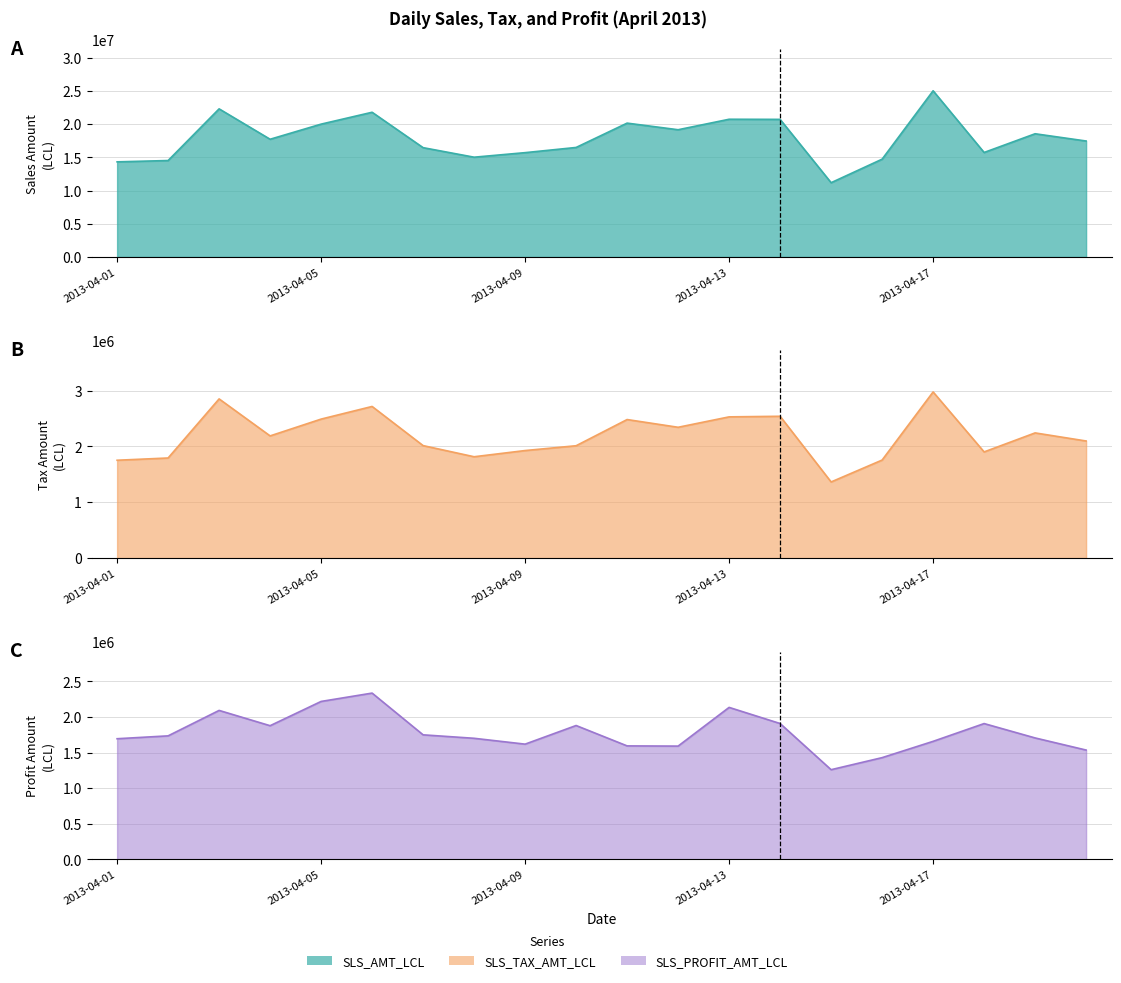

What is the difference between the SLS_TAX_AMT_LCL values at 2013-04-03 and 2013-04-04?

662342.8